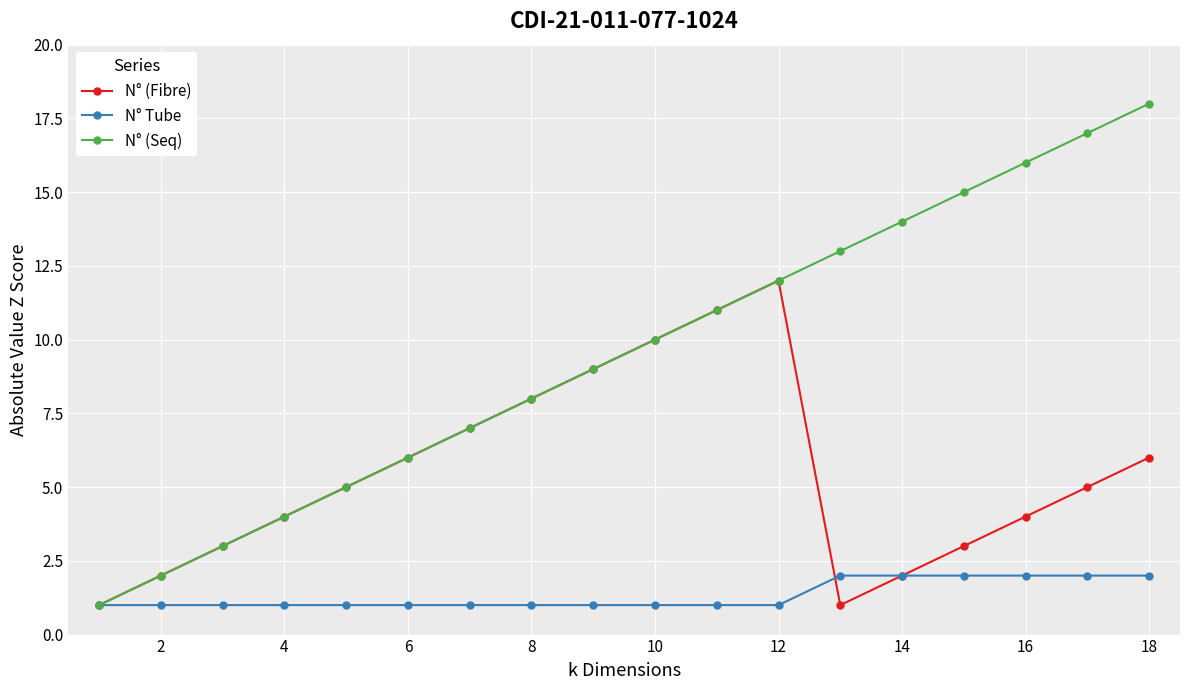

True or false: N° (Fibre) and N° Tube cross at least once.

True